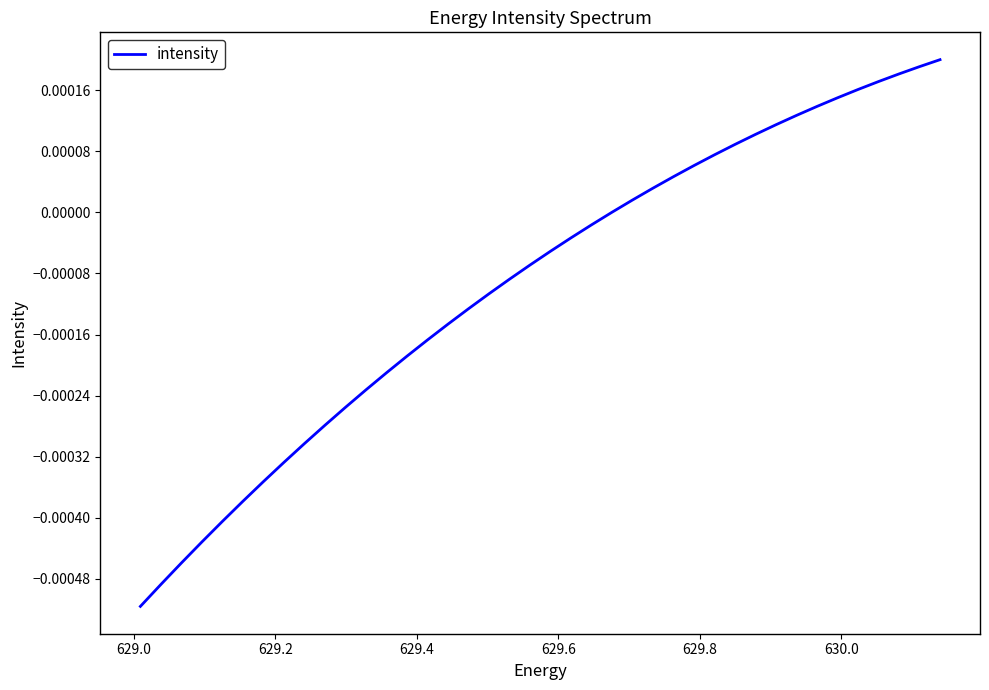

How many lines are shown in the chart?

1